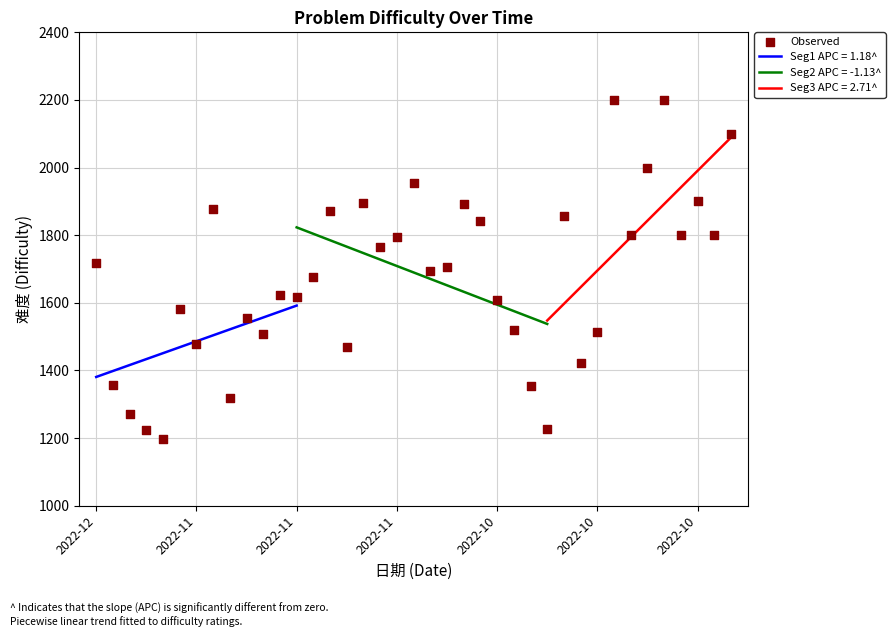

What is the ratio of the value at 19 to the value at 15?

1.3